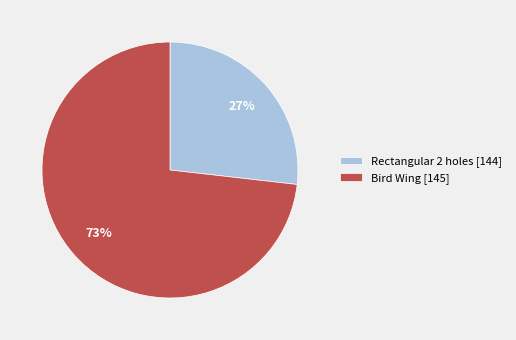

To the nearest percent, what portion does Bird Wing [145] represent?

73%